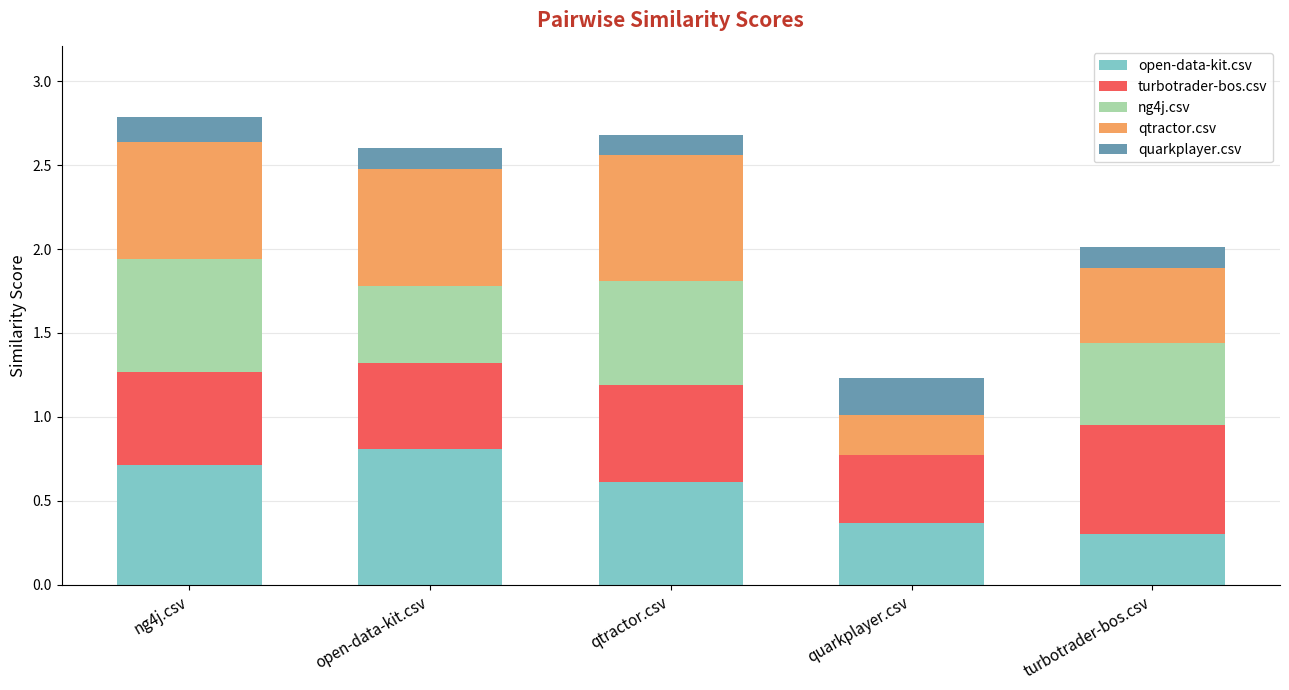

At which label does open-data-kit.csv reach its peak?

open-data-kit.csv